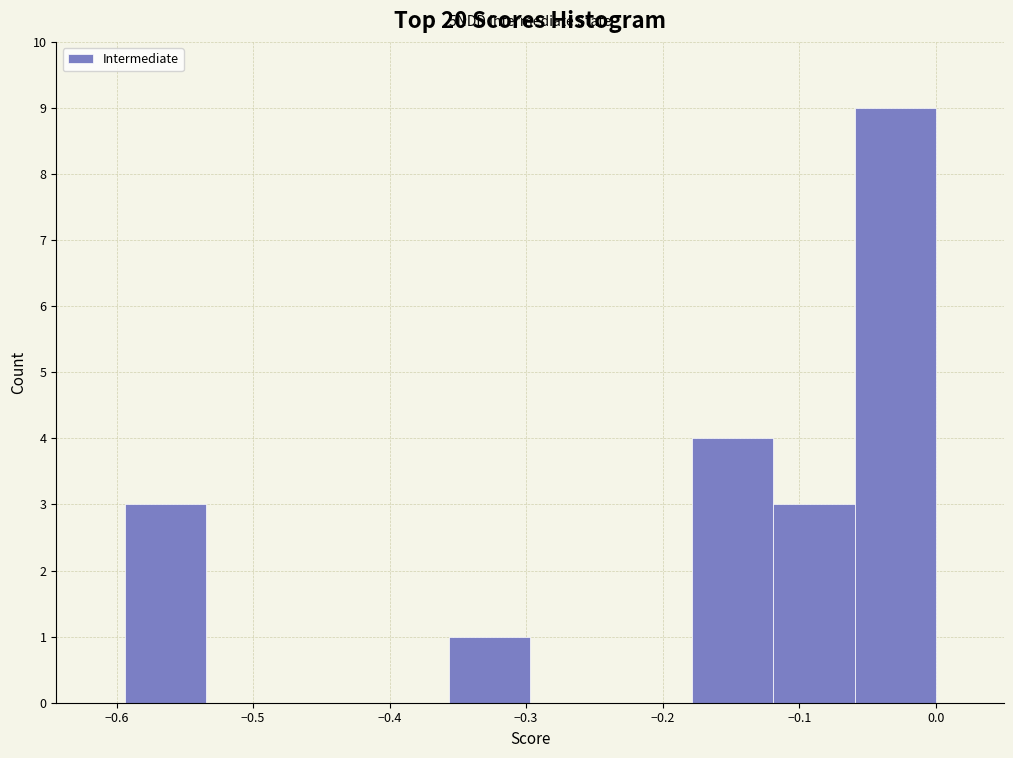

Which range on the x-axis has the tallest bar?

-0.06 to 0.00